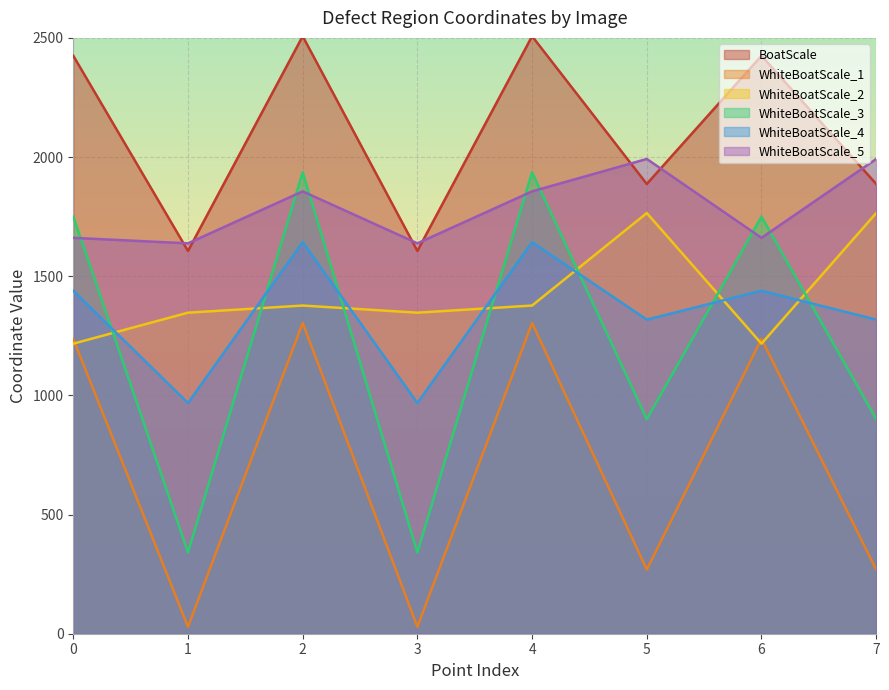

Read the WhiteBoatScale_1 value at 7.

269